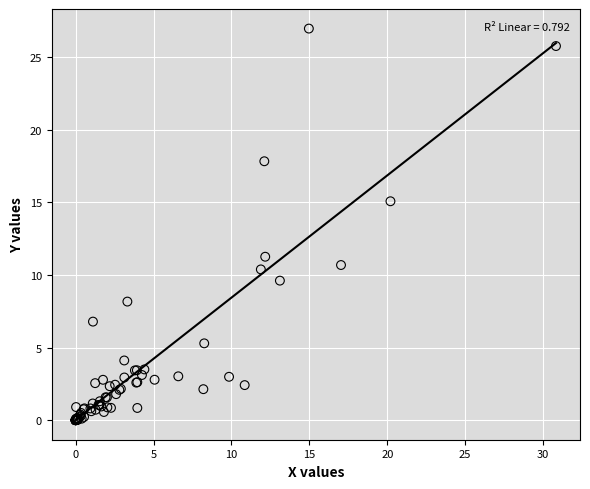

What Y value in the scatter plot is closest to 13?

11.2